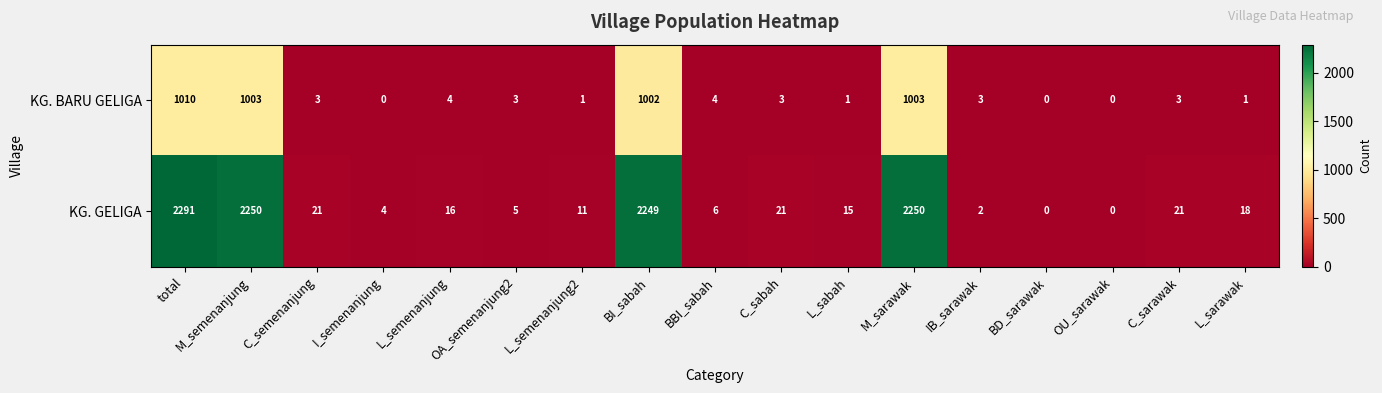

What is the total value across all series at OA_semenanjung2?

8